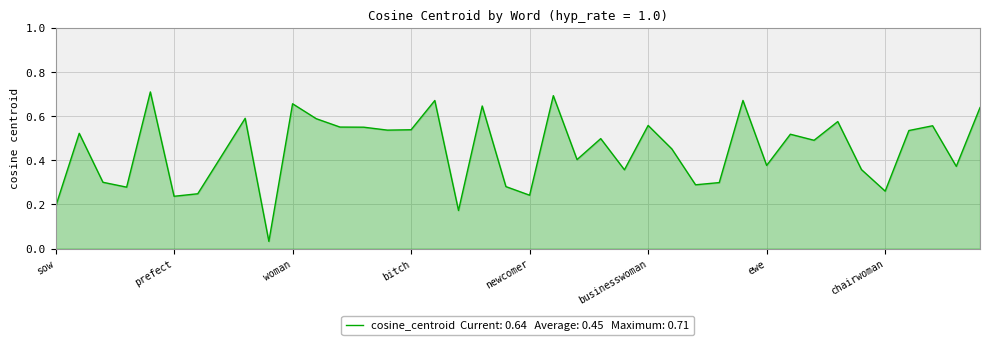

At which category does the data reach its first local valley?

macho